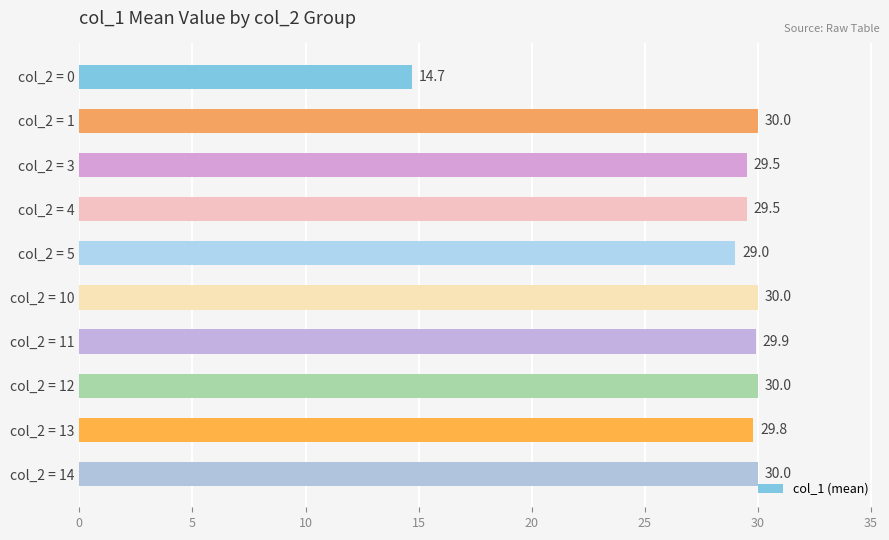

How many bars are there in total?

10